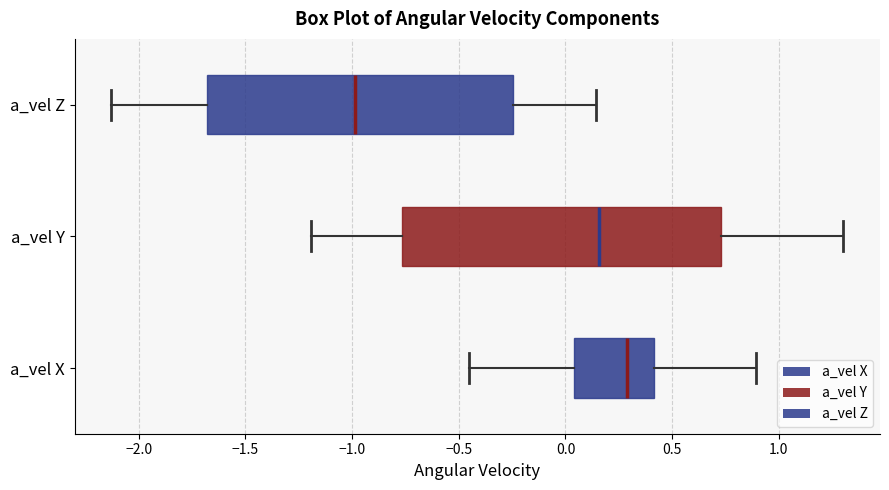

Where does the median line of the box for a_vel X sit on the x-axis? The values are not printed on the chart, so give them approximately, as read against the axis.

0.30